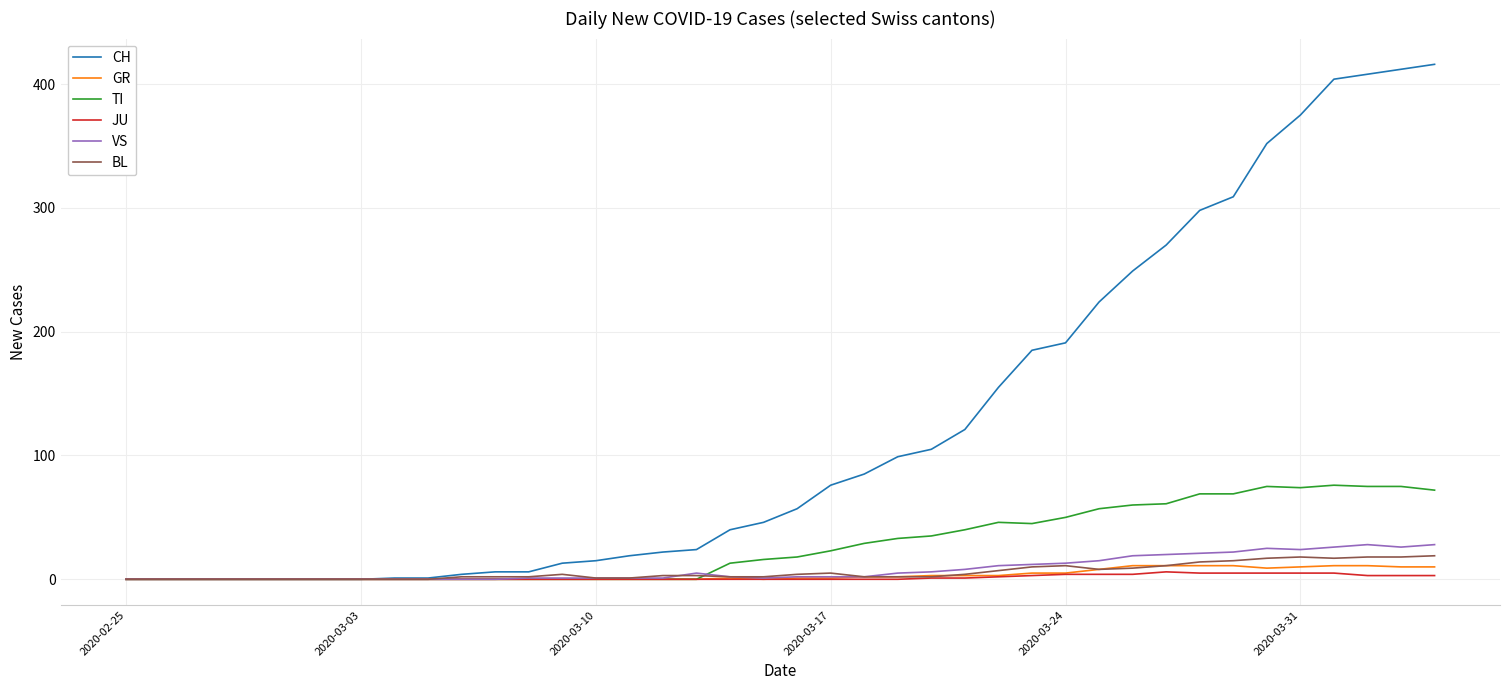

Which series has the largest total across all categories?

CH